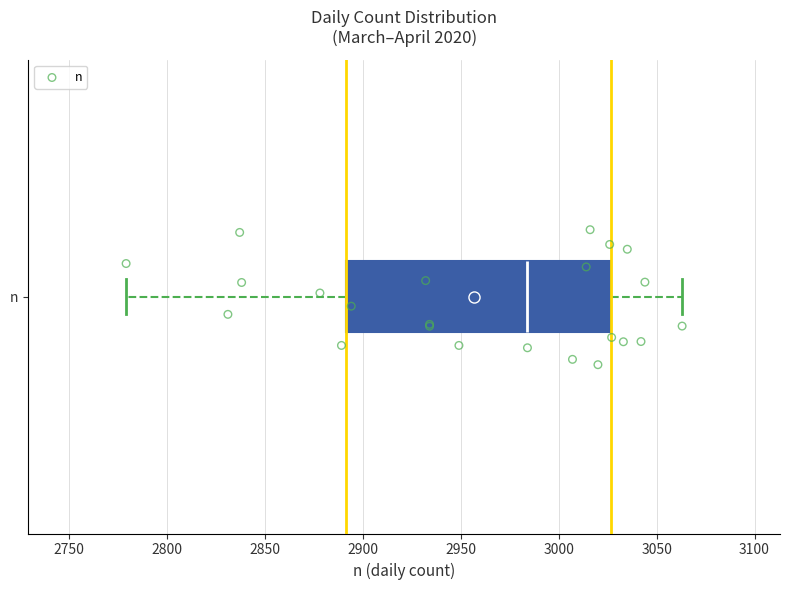

Transcribe this box plot: give where the median line is, the range the box spans, and where the two whiskers end, as read against the x-axis. The values are not printed on the chart, so give them approximately, as read against the axis.

median 2985, box 2890 to 3025, whiskers 2780 to 3065